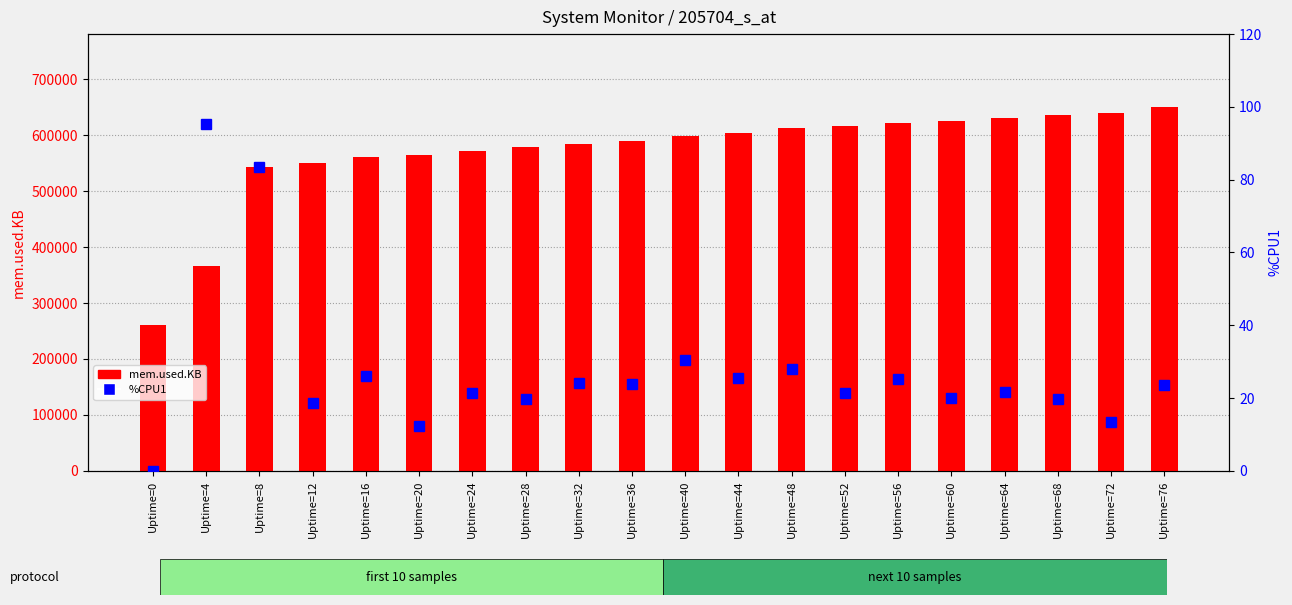

What is the value of the mem.used.KB bar at the 5th from the left?

561444.0